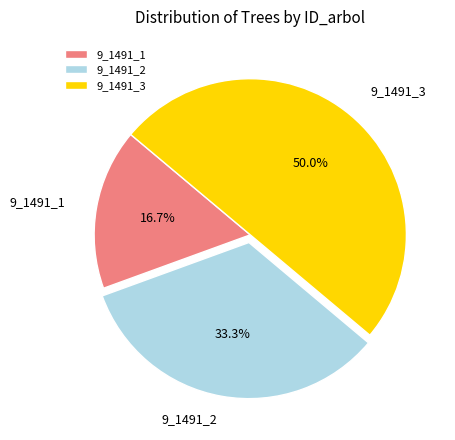

To the nearest percent, what is the difference between the 9_1491_3 and 9_1491_2 slice percentages?

17%